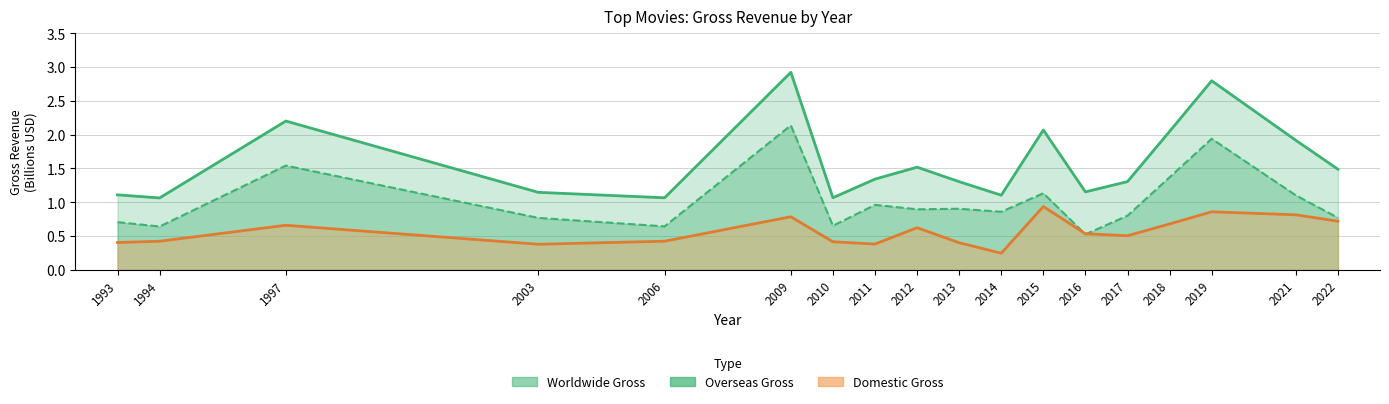

What is the difference between the maximum and minimum values in the Worldwide Gross series?

1.9